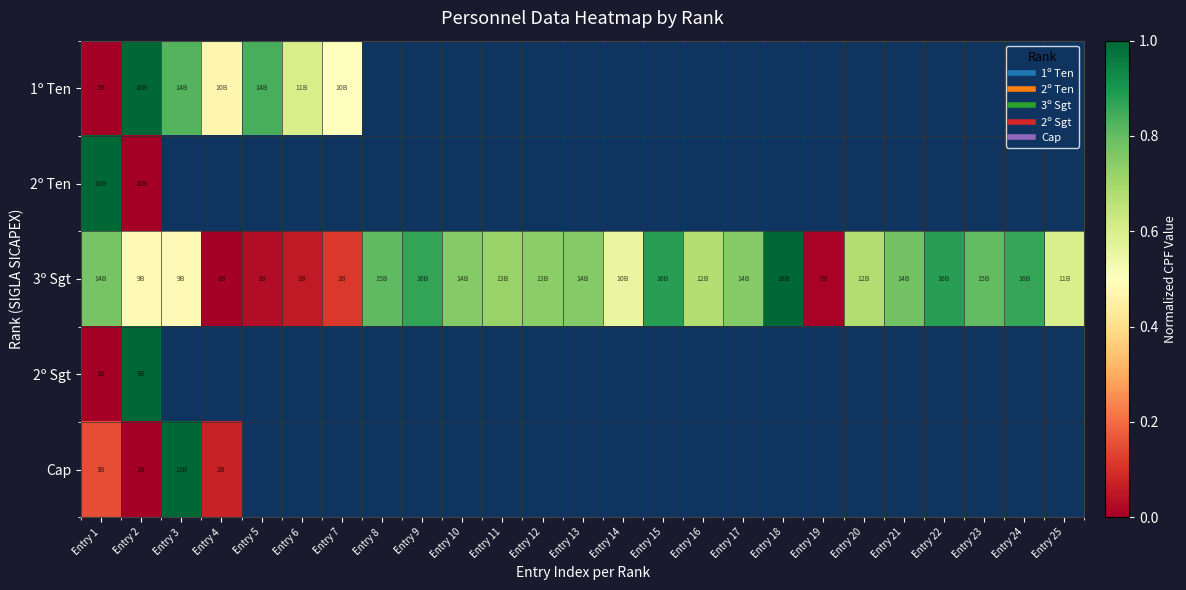

Which category has the lowest value in the 2º Sgt series?

Entry 1